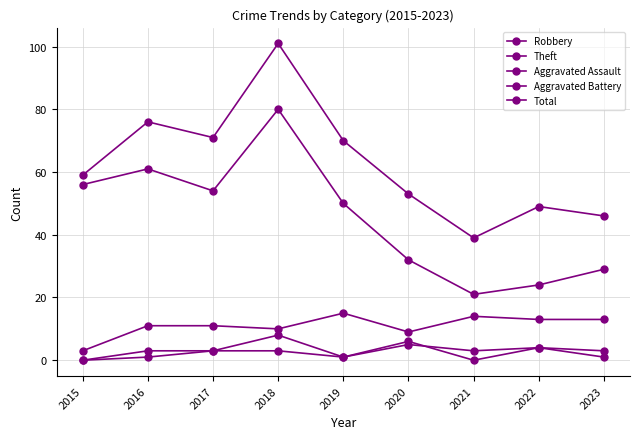

What is the difference between the maximum and minimum values in the Aggravated Battery series?

8